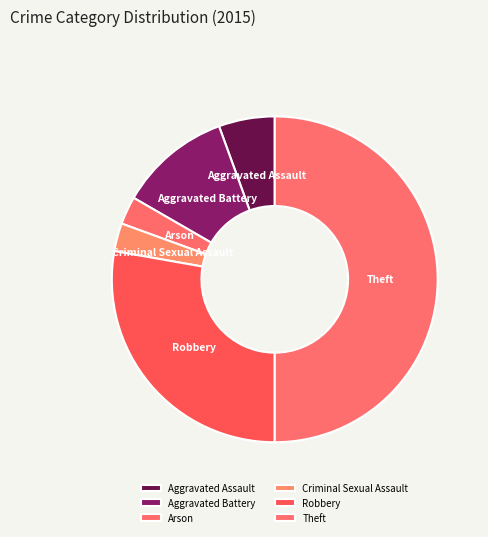

Which has a higher value, Robbery or Arson?

Robbery